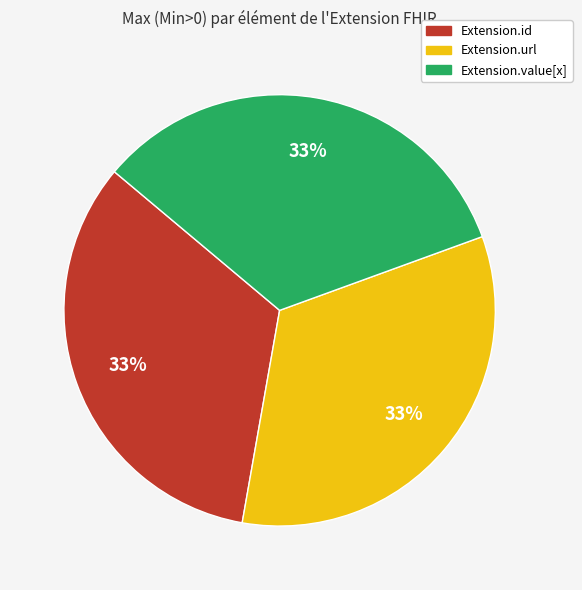

Does any single category account for the majority?

No